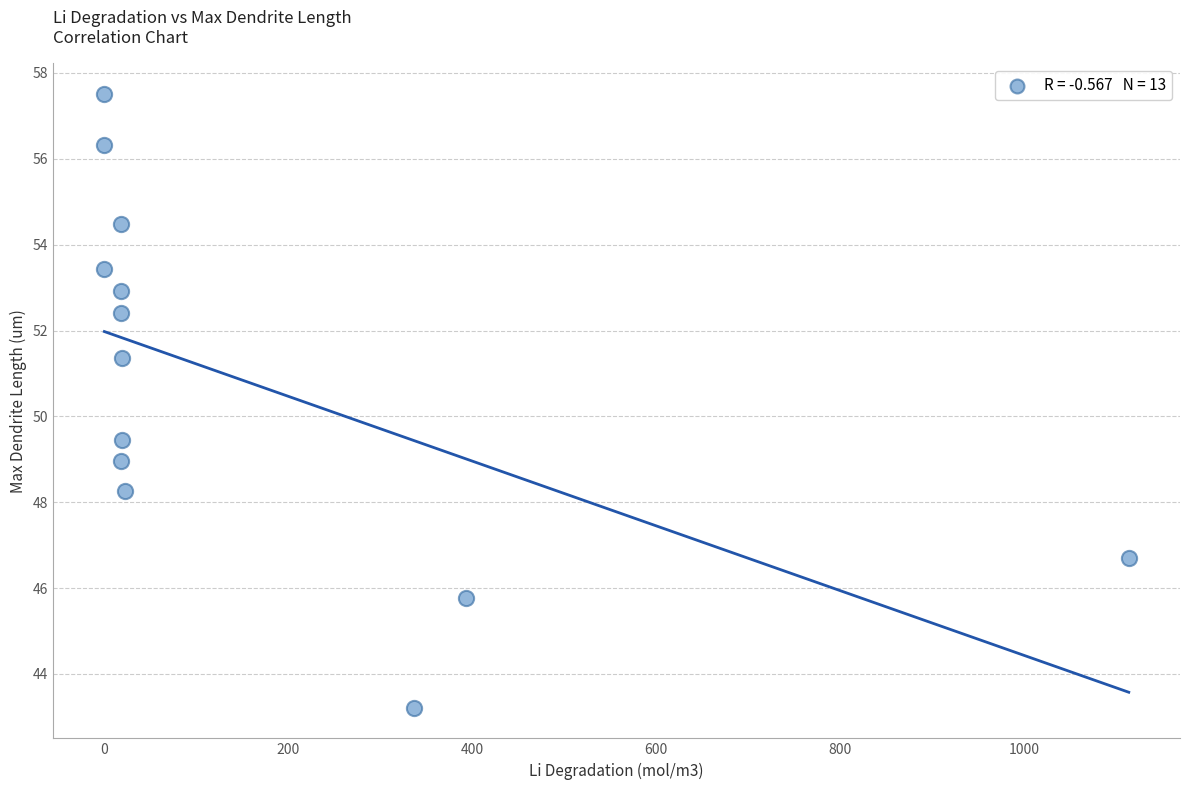

What Y value in the scatter plot is closest to 50?

49.4